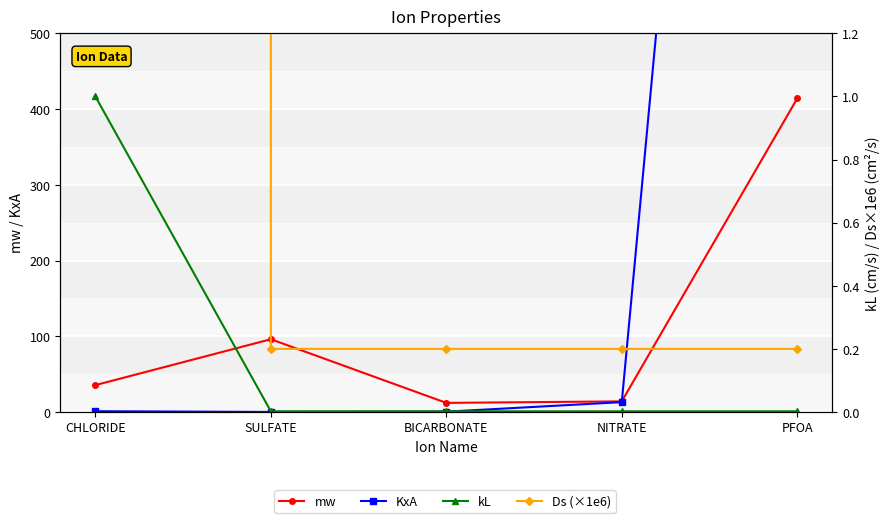

True or false: Ds (×1e6) has a value of 0.3 at SULFATE.

False